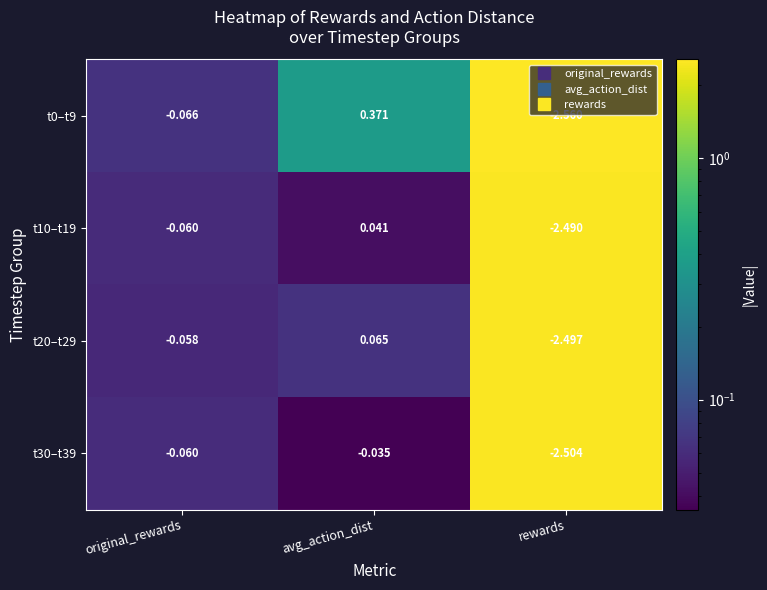

Is the value of t20–t29 at avg_action_dist greater than the value of t0–t9 at rewards?

Yes